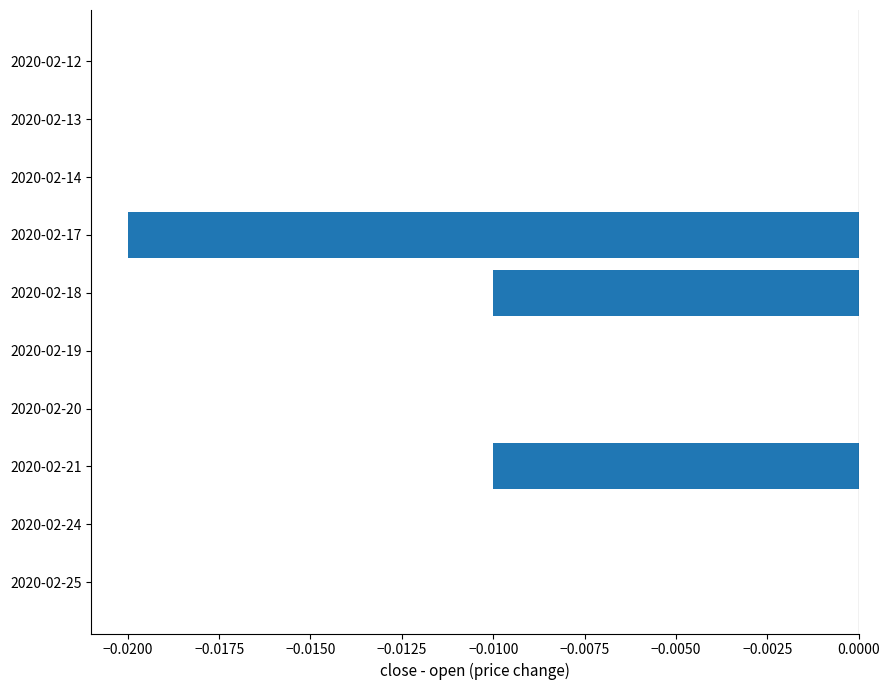

The value at 2020-02-21 is -0.0. True or false?

True